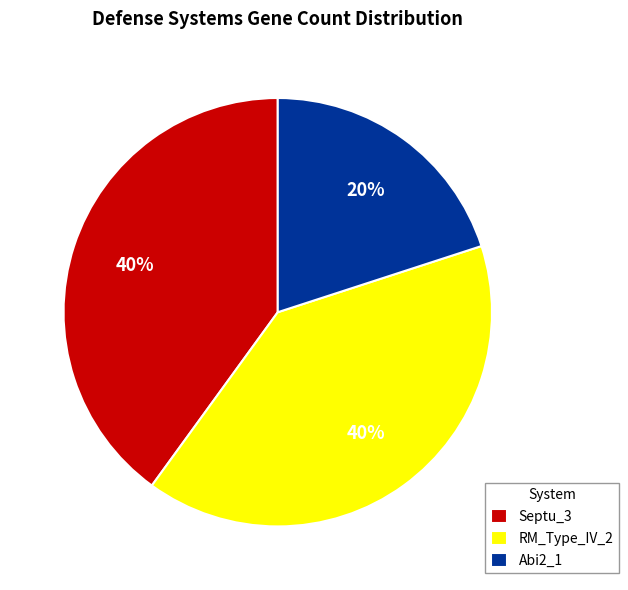

Approximately how many times larger is the value at Abi2_1 compared to RM_Type_IV_2?

0.5